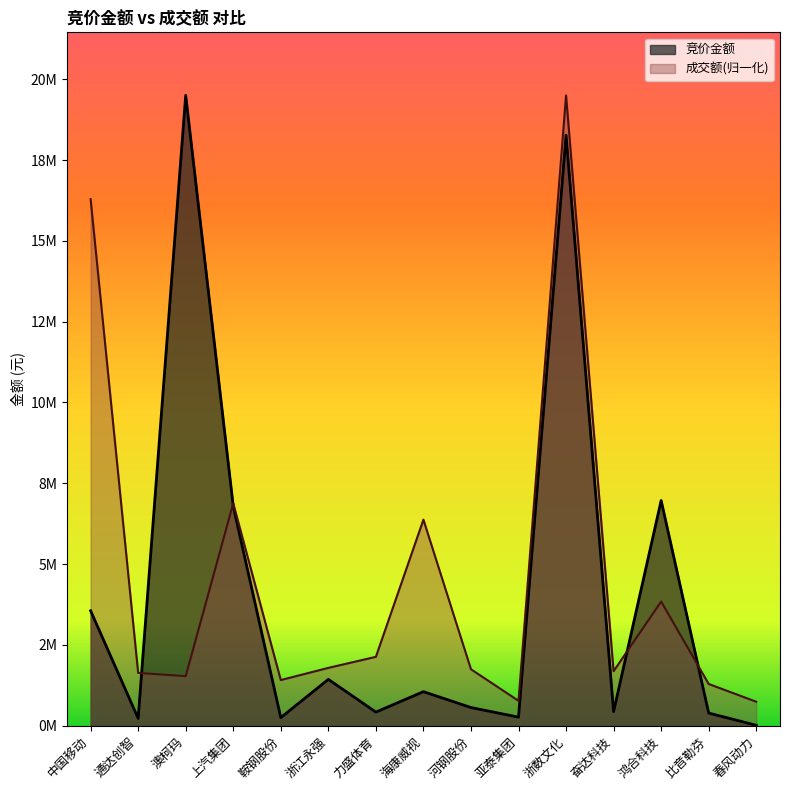

Where is the first local minimum for 竞价金额?

通达创智